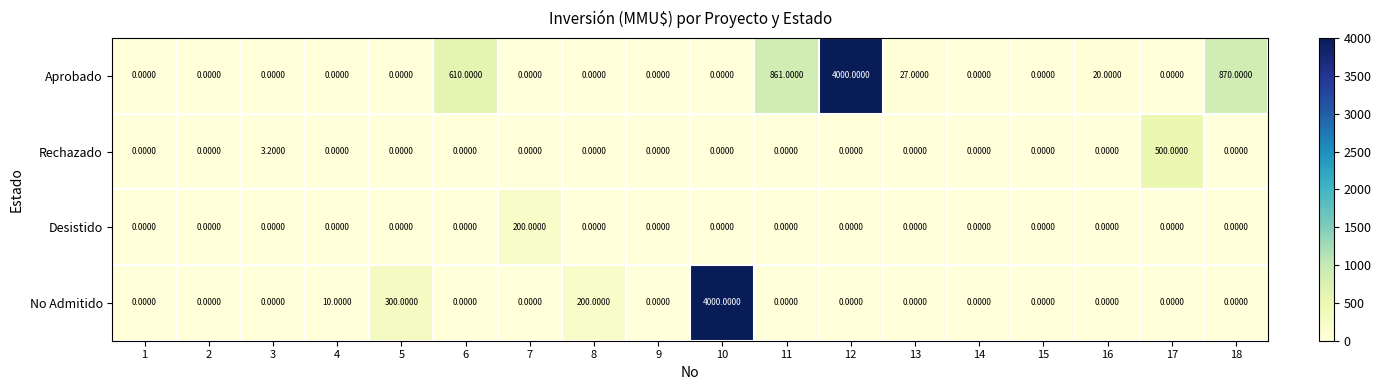

Which series has the largest total across all categories?

Aprobado